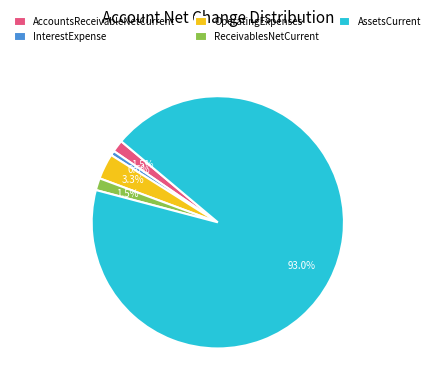

To the nearest percent, what portion does OperatingExpenses represent?

3%